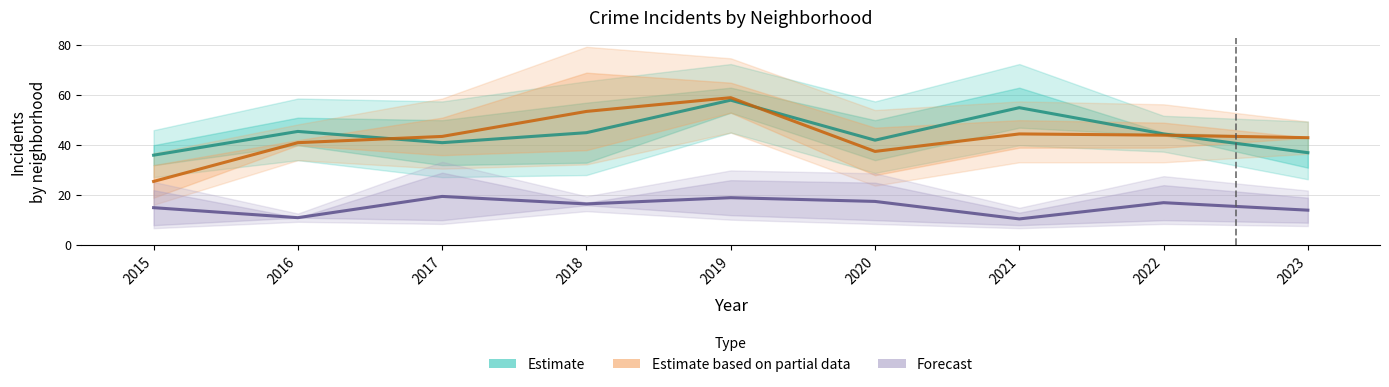

Reading left to right, transcribe all the data shown in this chart.

Estimate: 2015=36.0	2016=45.5	2017=41.0	2018=45.0	2019=58.0	2020=42.0	2021=55.0	2022=44.5	2023=37.0
Estimate based on partial data: 2015=25.5	2016=41.0	2017=43.5	2018=53.5	2019=59.0	2020=37.5	2021=44.5	2022=44.0	2023=43.0
Forecast: 2015=15.0	2016=11.0	2017=19.5	2018=16.5	2019=19.0	2020=17.5	2021=10.5	2022=17.0	2023=14.0